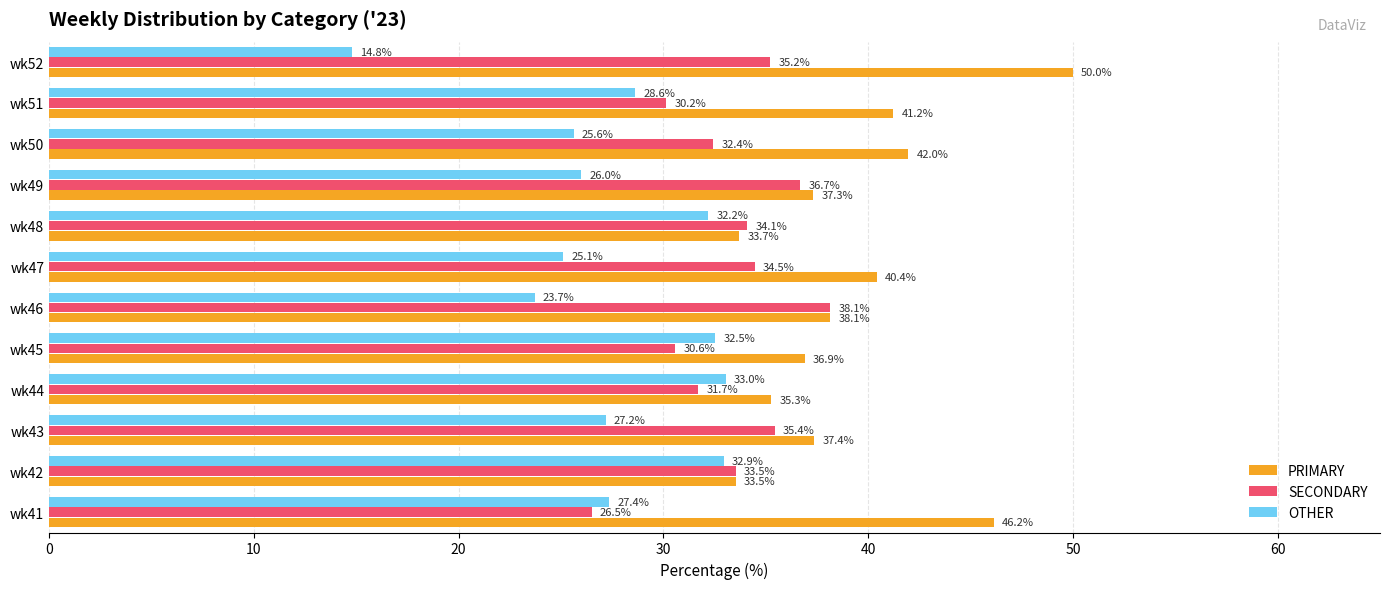

What is the difference between the highest and lowest values at wk47?

15.3